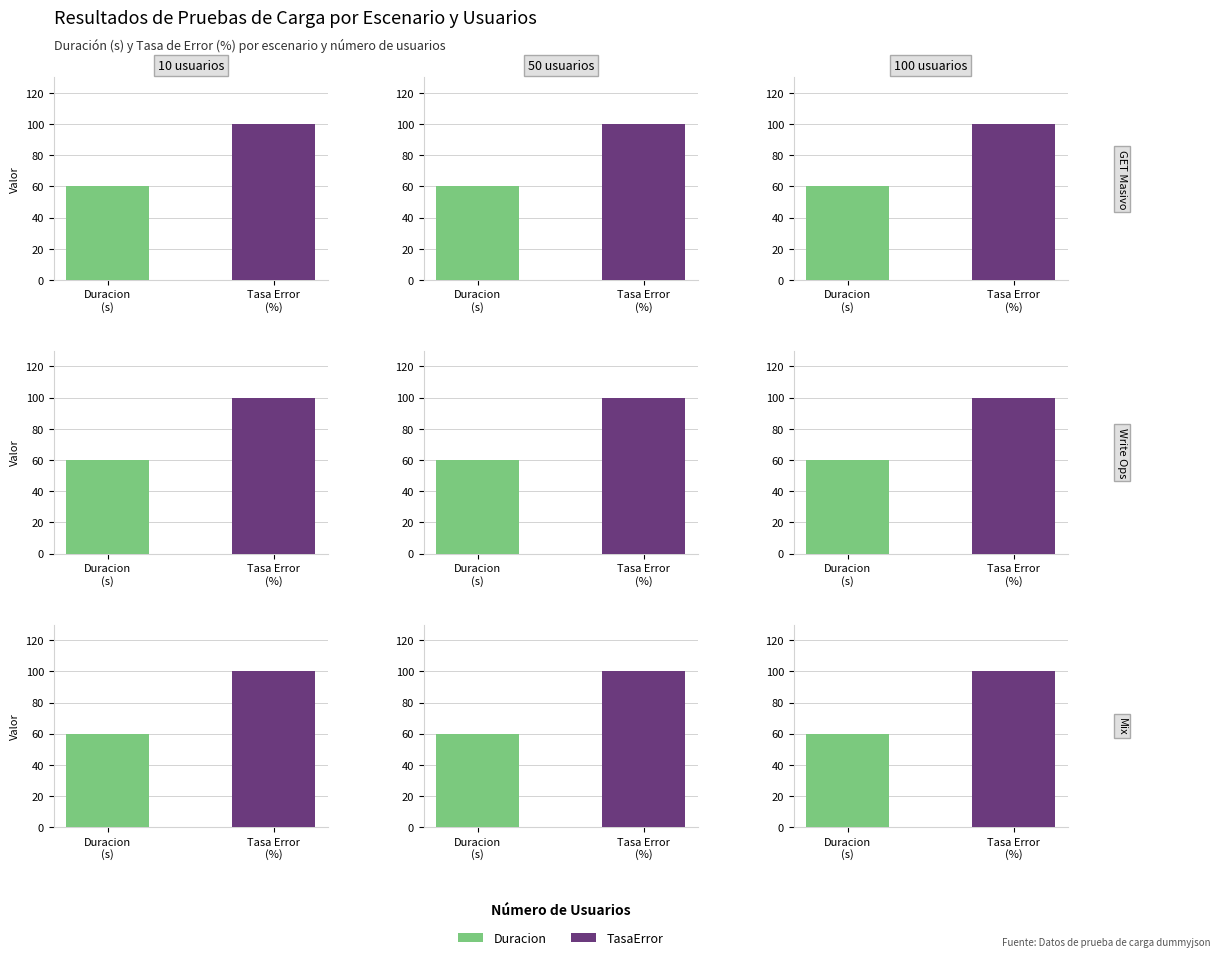

What is the maximum value for TasaError?

100